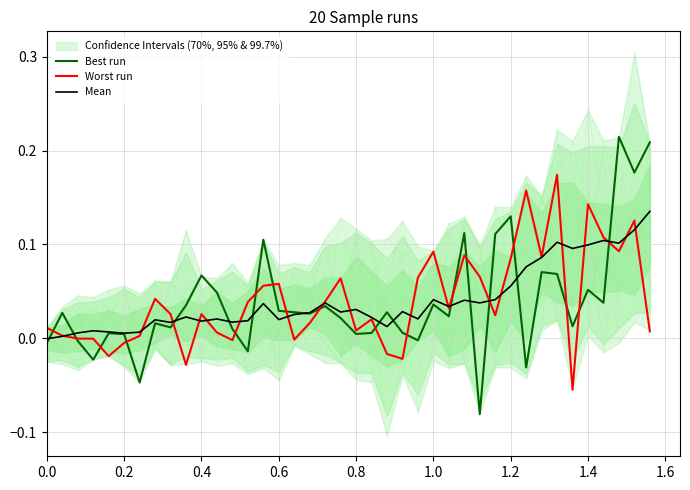

What are all the series names shown in the legend?

Best run, Worst run, Mean